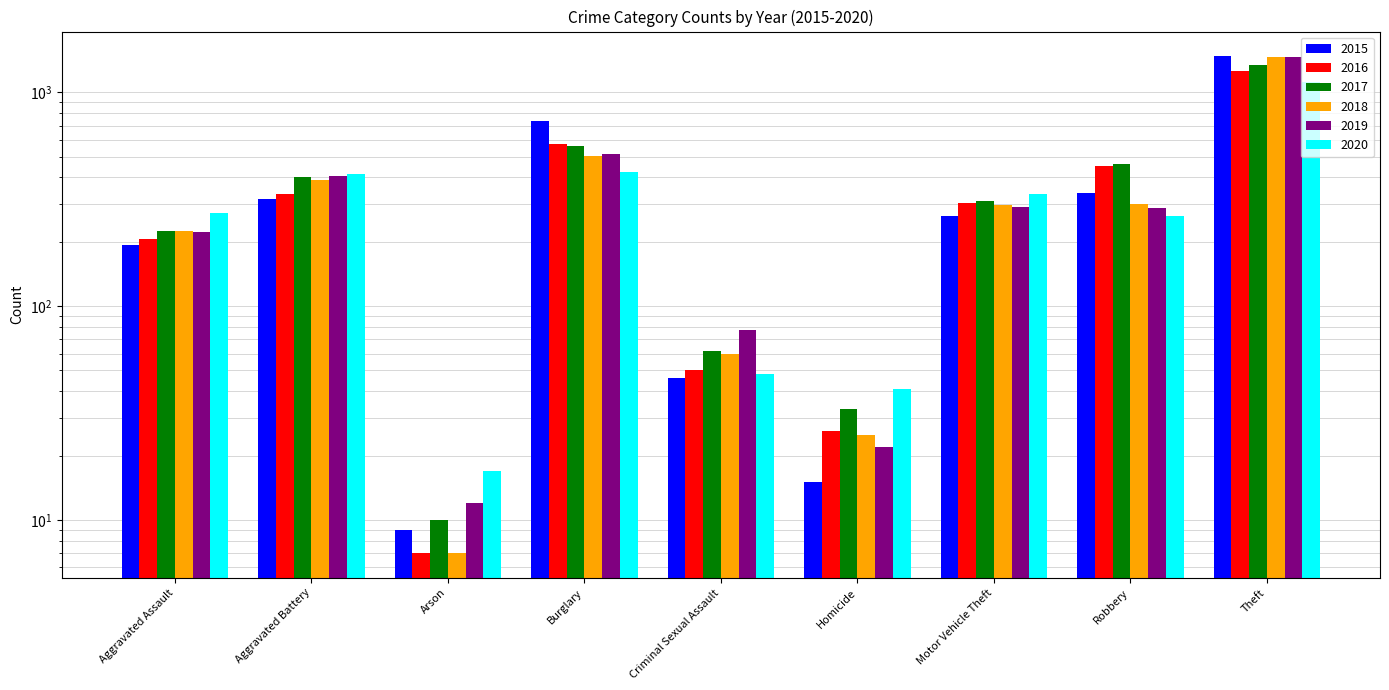

What is the difference between the maximum and minimum values in the 2016 series?

1252